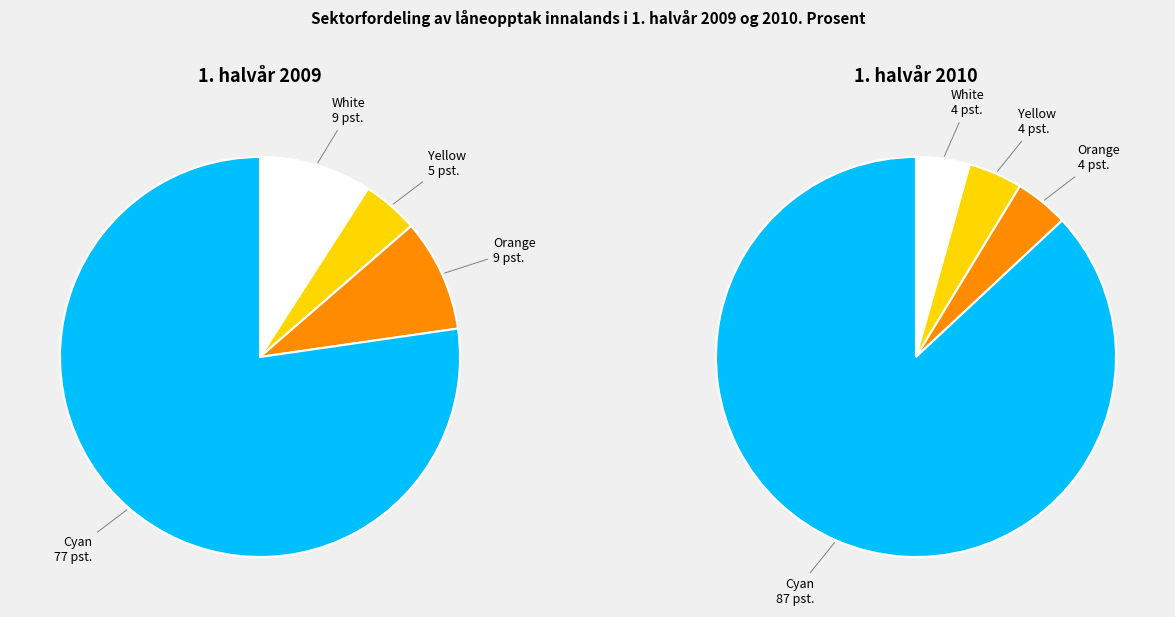

What portion of the pie excludes Cyan?

22.7%